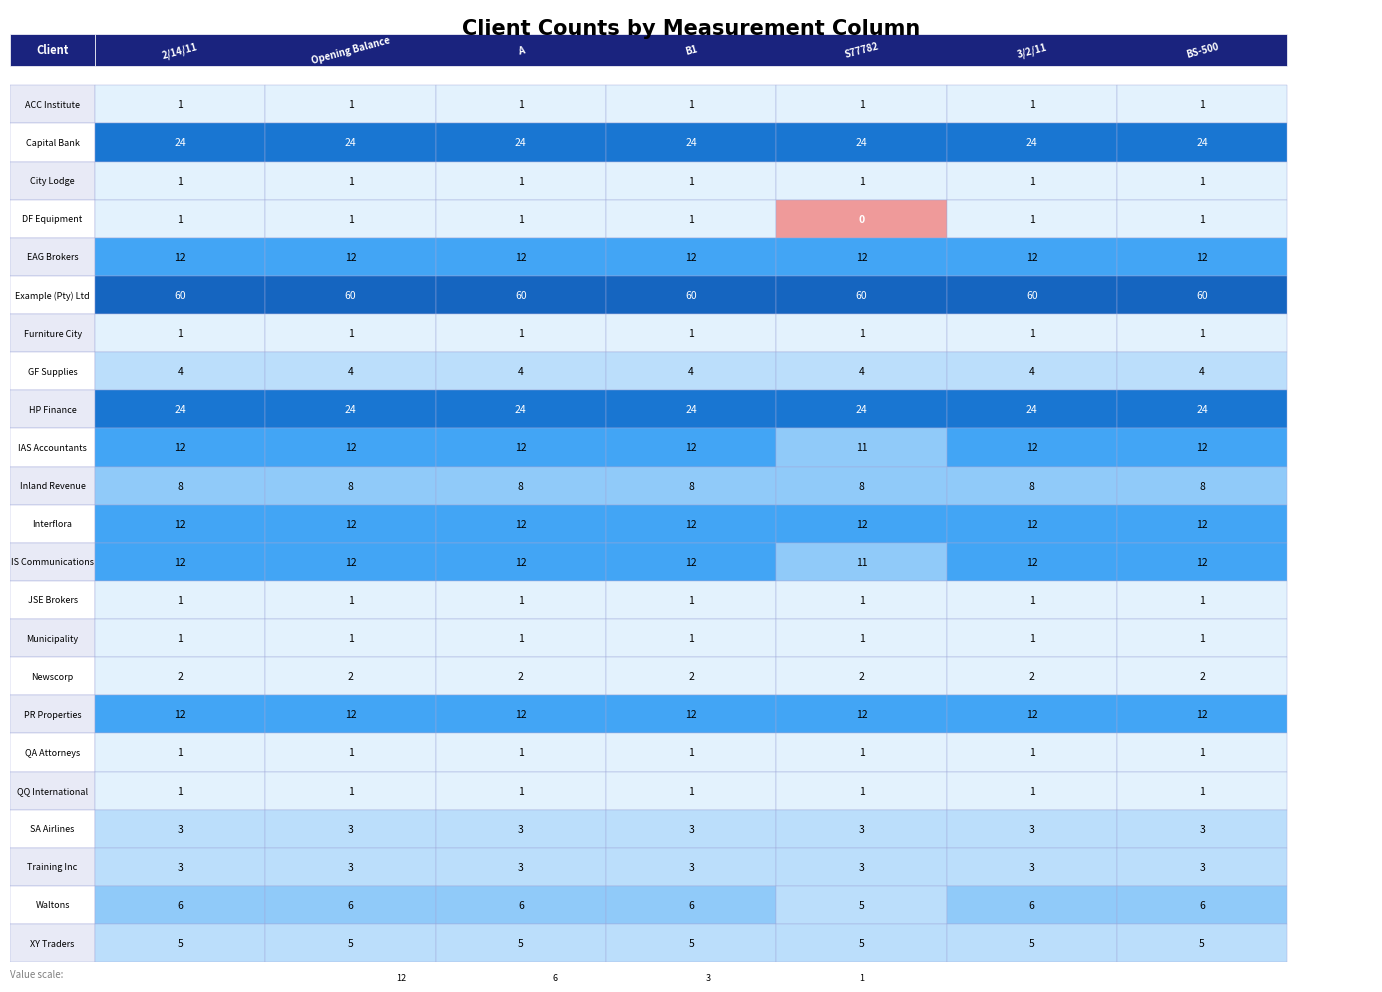

Reading right to left, what are all the values shown in this chart?

ACC Institute: Furniture City=1	Example (Pty) Ltd=1	EAG Brokers=1	DF Equipment=1	City Lodge=1	Capital Bank=1	ACC Institute=1
Capital Bank: Furniture City=24	Example (Pty) Ltd=24	EAG Brokers=24	DF Equipment=24	City Lodge=24	Capital Bank=24	ACC Institute=24
City Lodge: Furniture City=1	Example (Pty) Ltd=1	EAG Brokers=1	DF Equipment=1	City Lodge=1	Capital Bank=1	ACC Institute=1
DF Equipment: Furniture City=1	Example (Pty) Ltd=1	EAG Brokers=0	DF Equipment=1	City Lodge=1	Capital Bank=1	ACC Institute=1
EAG Brokers: Furniture City=12	Example (Pty) Ltd=12	EAG Brokers=12	DF Equipment=12	City Lodge=12	Capital Bank=12	ACC Institute=12
Example (Pty) Ltd: Furniture City=60	Example (Pty) Ltd=60	EAG Brokers=60	DF Equipment=60	City Lodge=60	Capital Bank=60	ACC Institute=60
Furniture City: Furniture City=1	Example (Pty) Ltd=1	EAG Brokers=1	DF Equipment=1	City Lodge=1	Capital Bank=1	ACC Institute=1
GF Supplies: Furniture City=4	Example (Pty) Ltd=4	EAG Brokers=4	DF Equipment=4	City Lodge=4	Capital Bank=4	ACC Institute=4
HP Finance: Furniture City=24	Example (Pty) Ltd=24	EAG Brokers=24	DF Equipment=24	City Lodge=24	Capital Bank=24	ACC Institute=24
IAS Accountants: Furniture City=12	Example (Pty) Ltd=12	EAG Brokers=11	DF Equipment=12	City Lodge=12	Capital Bank=12	ACC Institute=12
Inland Revenue: Furniture City=8	Example (Pty) Ltd=8	EAG Brokers=8	DF Equipment=8	City Lodge=8	Capital Bank=8	ACC Institute=8
Interflora: Furniture City=12	Example (Pty) Ltd=12	EAG Brokers=12	DF Equipment=12	City Lodge=12	Capital Bank=12	ACC Institute=12
IS Communications: Furniture City=12	Example (Pty) Ltd=12	EAG Brokers=11	DF Equipment=12	City Lodge=12	Capital Bank=12	ACC Institute=12
JSE Brokers: Furniture City=1	Example (Pty) Ltd=1	EAG Brokers=1	DF Equipment=1	City Lodge=1	Capital Bank=1	ACC Institute=1
Municipality: Furniture City=1	Example (Pty) Ltd=1	EAG Brokers=1	DF Equipment=1	City Lodge=1	Capital Bank=1	ACC Institute=1
Newscorp: Furniture City=2	Example (Pty) Ltd=2	EAG Brokers=2	DF Equipment=2	City Lodge=2	Capital Bank=2	ACC Institute=2
PR Properties: Furniture City=12	Example (Pty) Ltd=12	EAG Brokers=12	DF Equipment=12	City Lodge=12	Capital Bank=12	ACC Institute=12
QA Attorneys: Furniture City=1	Example (Pty) Ltd=1	EAG Brokers=1	DF Equipment=1	City Lodge=1	Capital Bank=1	ACC Institute=1
QQ International: Furniture City=1	Example (Pty) Ltd=1	EAG Brokers=1	DF Equipment=1	City Lodge=1	Capital Bank=1	ACC Institute=1
SA Airlines: Furniture City=3	Example (Pty) Ltd=3	EAG Brokers=3	DF Equipment=3	City Lodge=3	Capital Bank=3	ACC Institute=3
Training Inc: Furniture City=3	Example (Pty) Ltd=3	EAG Brokers=3	DF Equipment=3	City Lodge=3	Capital Bank=3	ACC Institute=3
Waltons: Furniture City=6	Example (Pty) Ltd=6	EAG Brokers=5	DF Equipment=6	City Lodge=6	Capital Bank=6	ACC Institute=6
XY Traders: Furniture City=5	Example (Pty) Ltd=5	EAG Brokers=5	DF Equipment=5	City Lodge=5	Capital Bank=5	ACC Institute=5